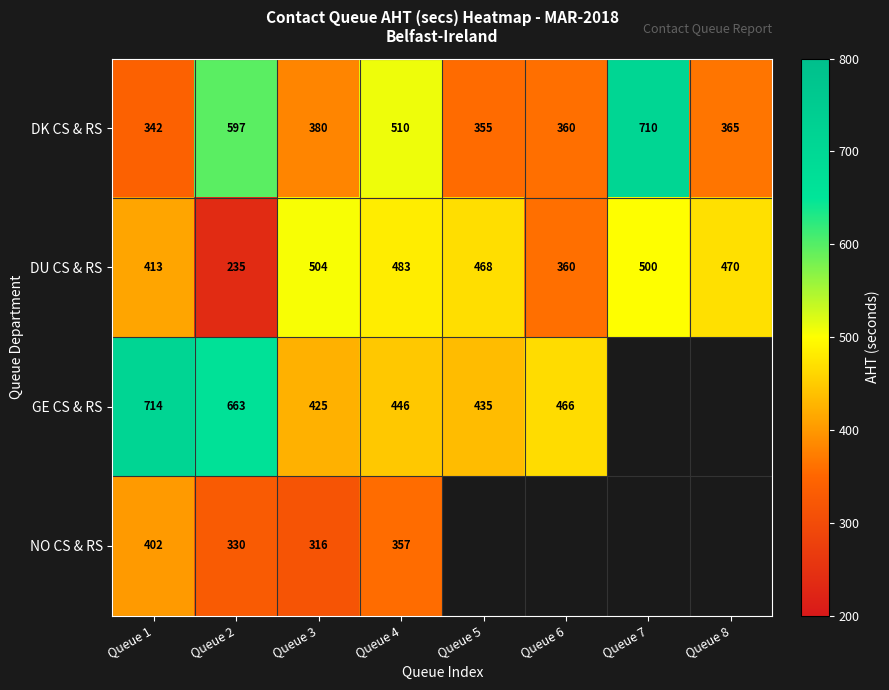

Rank the categories by DU CS & RS value from lowest to highest.

Queue 2, Queue 6, Queue 1, Queue 5, Queue 8, Queue 4, Queue 7, Queue 3